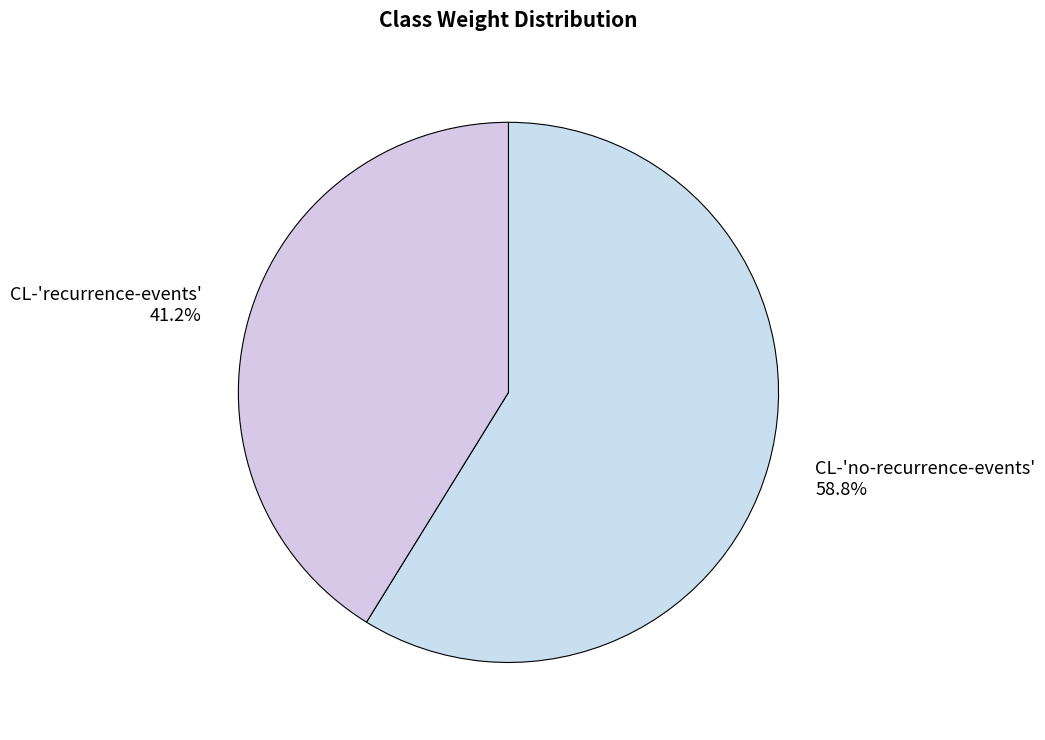

To the nearest percent, what is the difference between the largest and smallest slice percentages?

18%